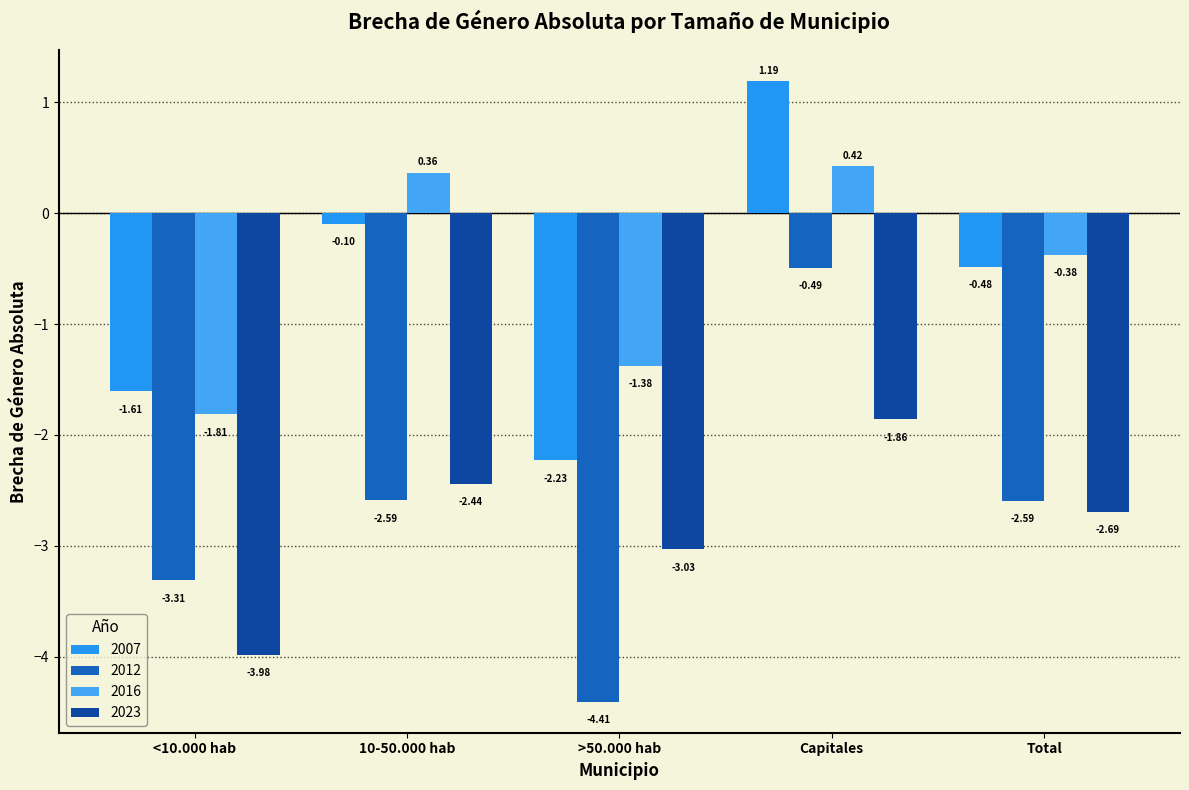

How many values in the 2023 series exceed -2?

1